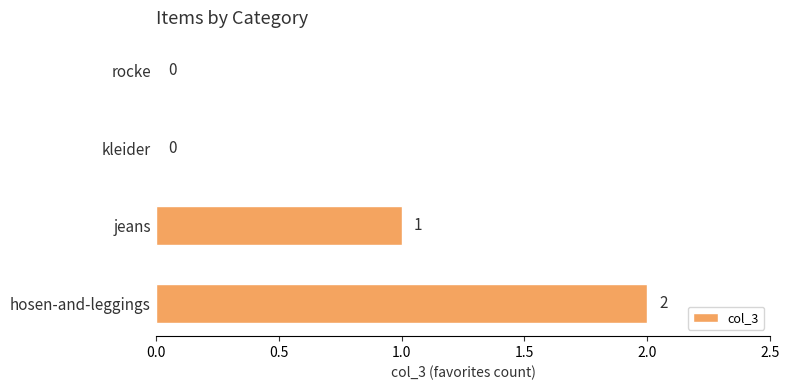

Which has a higher value, hosen-and-leggings or jeans?

hosen-and-leggings